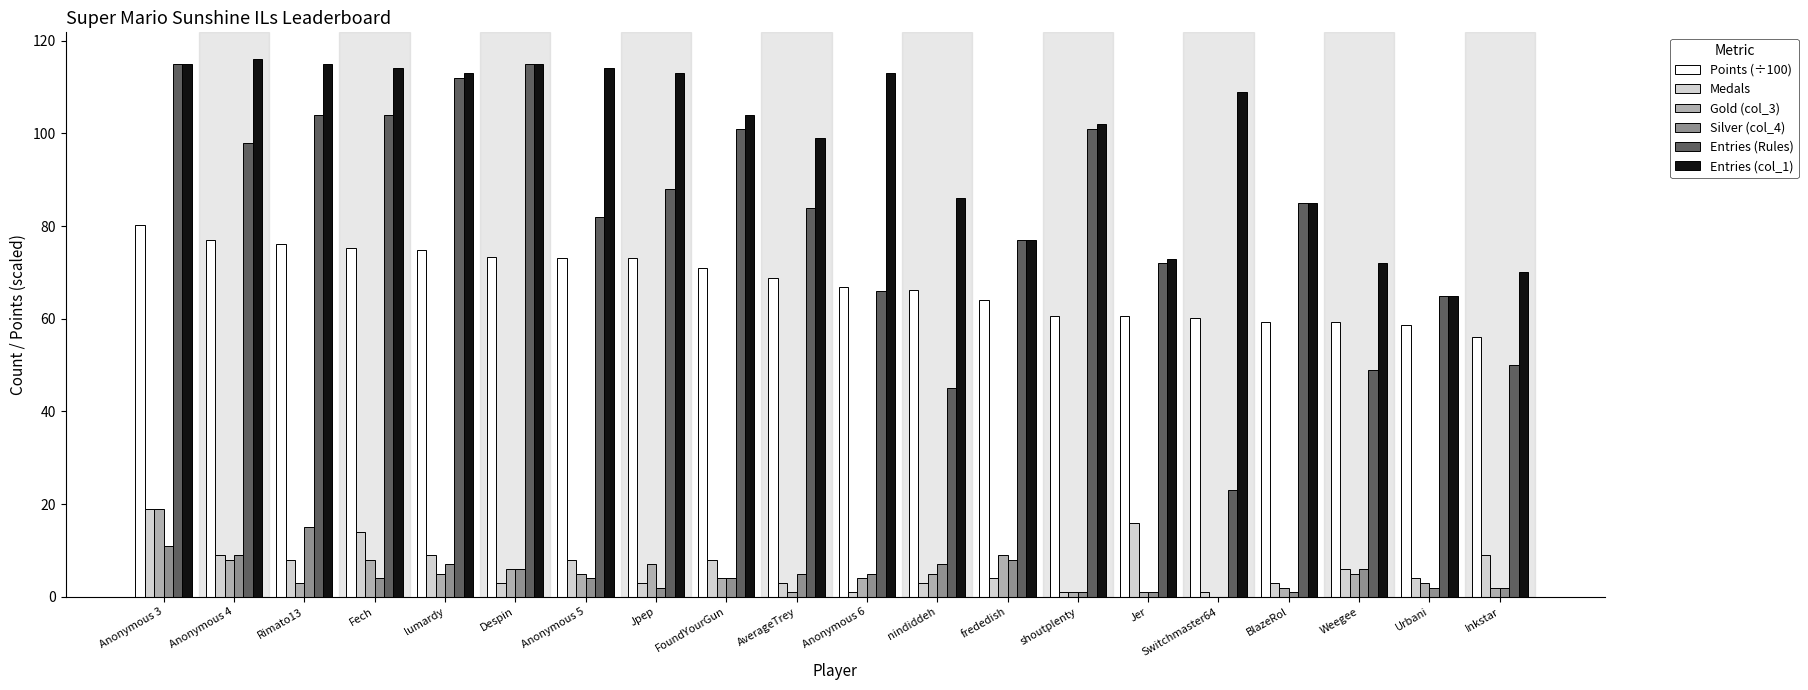

The value of Entries (Rules) at BlazeRol is 85.0. True or false?

True